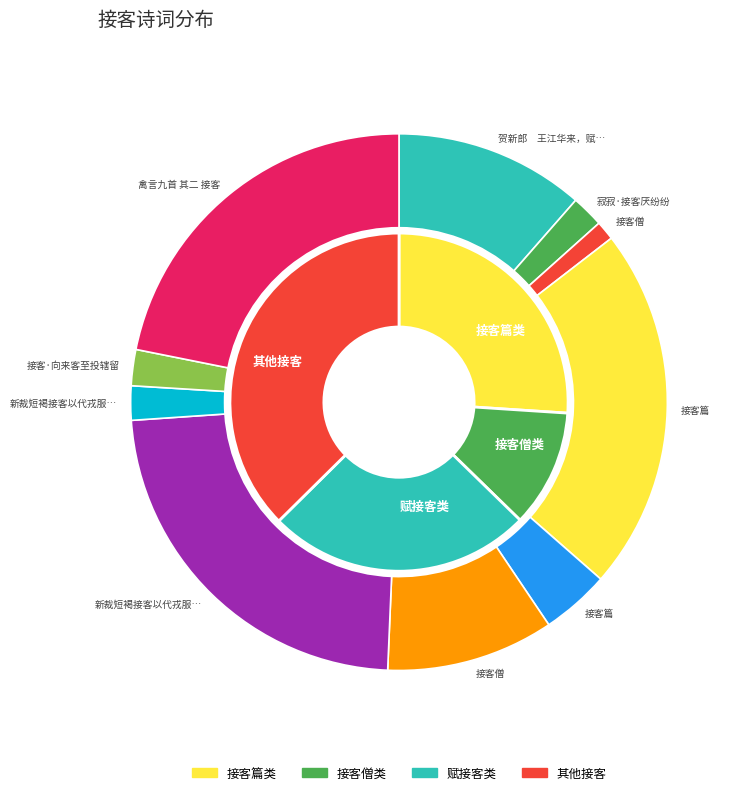

To the nearest percent, what percentage of the pie is 接客僧?

10%